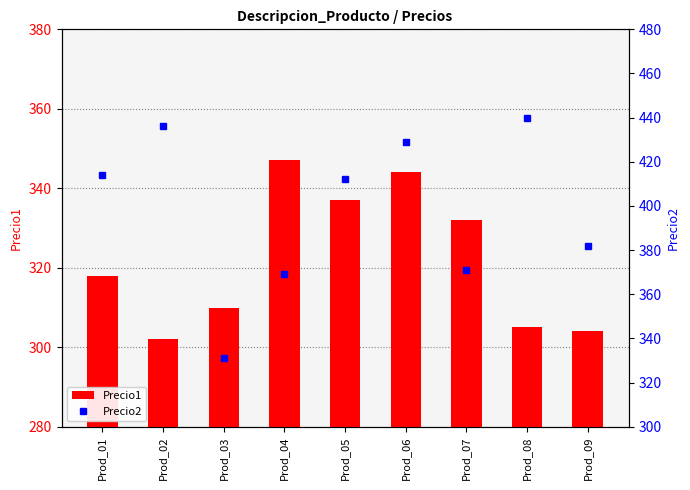

What is the sum of all Precio1 values?

2899